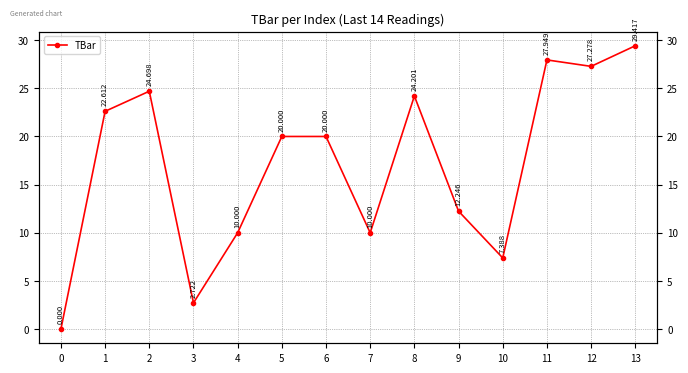

Rank the categories by value from highest to lowest.

13, 11, 12, 2, 8, 1, 5, 6, 9, 4, 7, 10, 3, 0